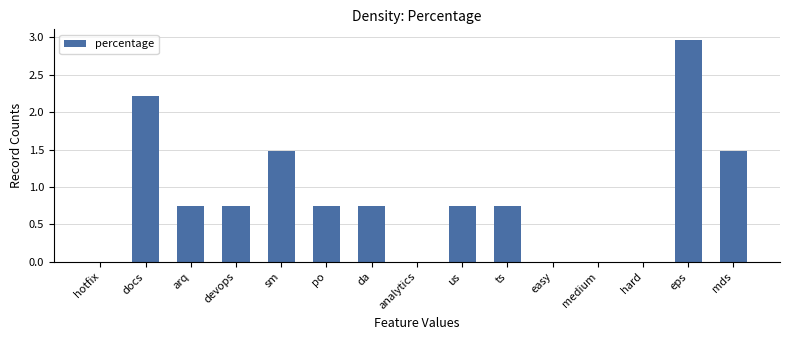

At which category does the chart reach its peak across all series?

eps